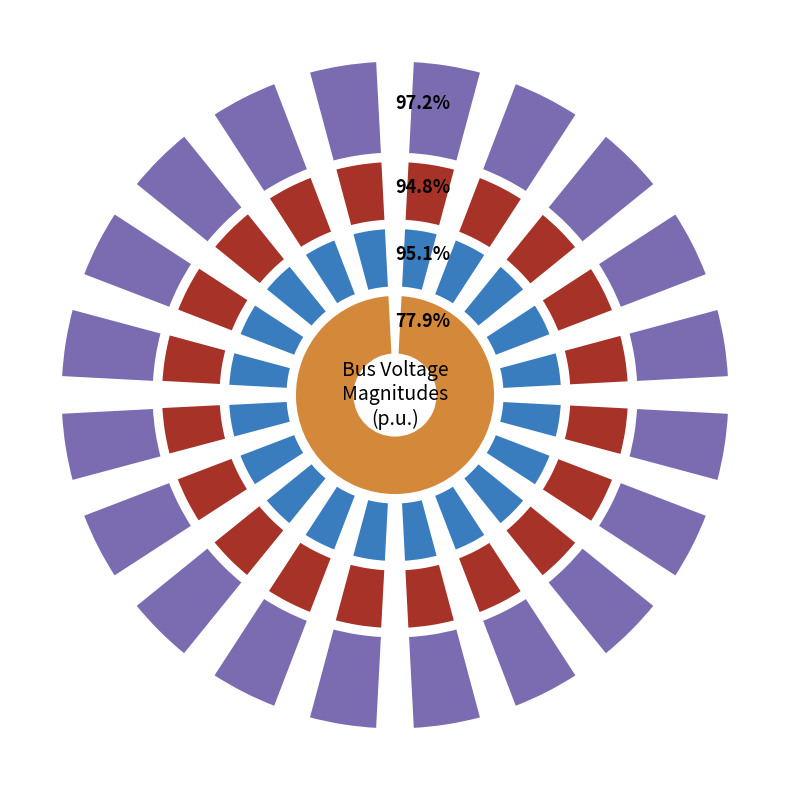

Which category has the biggest portion of the pie?

7